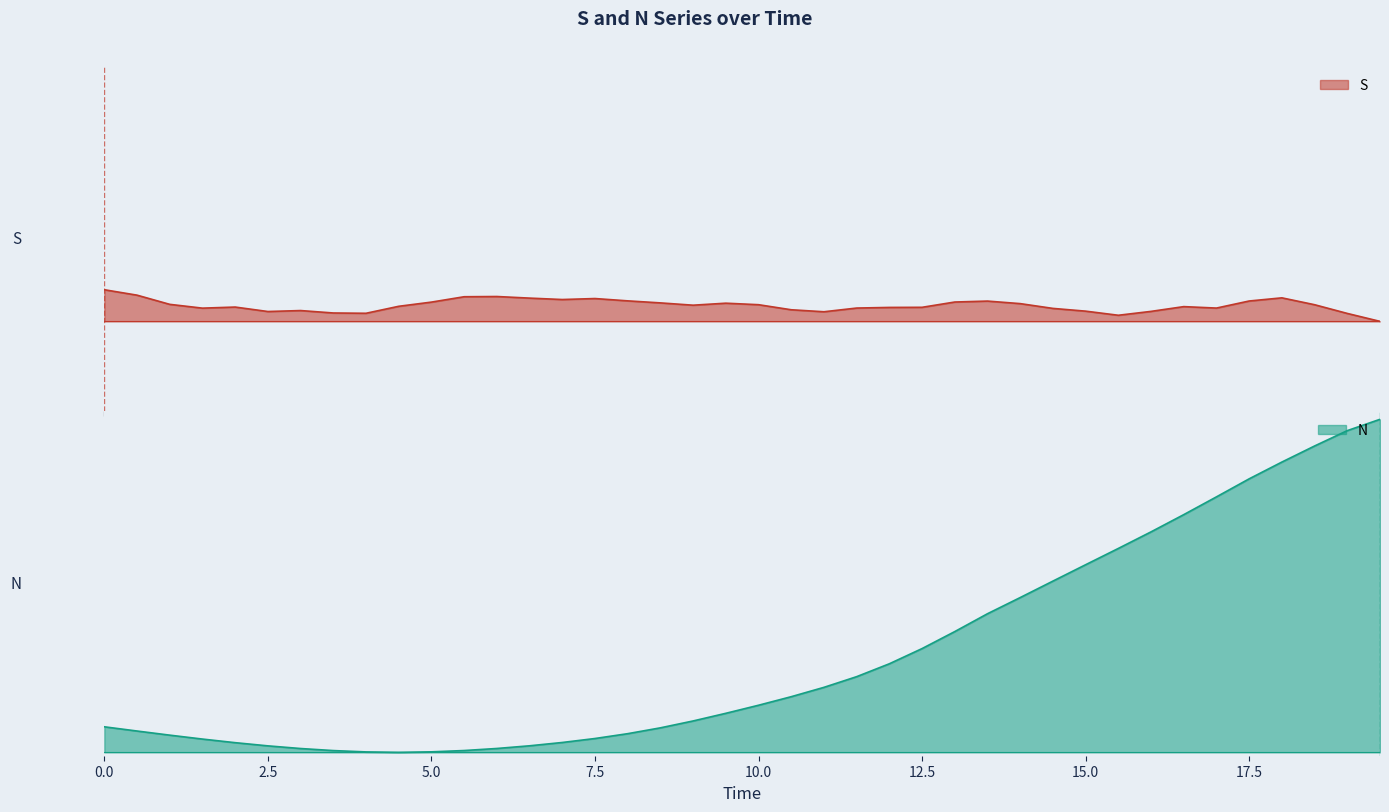

At which label is S closest to 0?

19.5